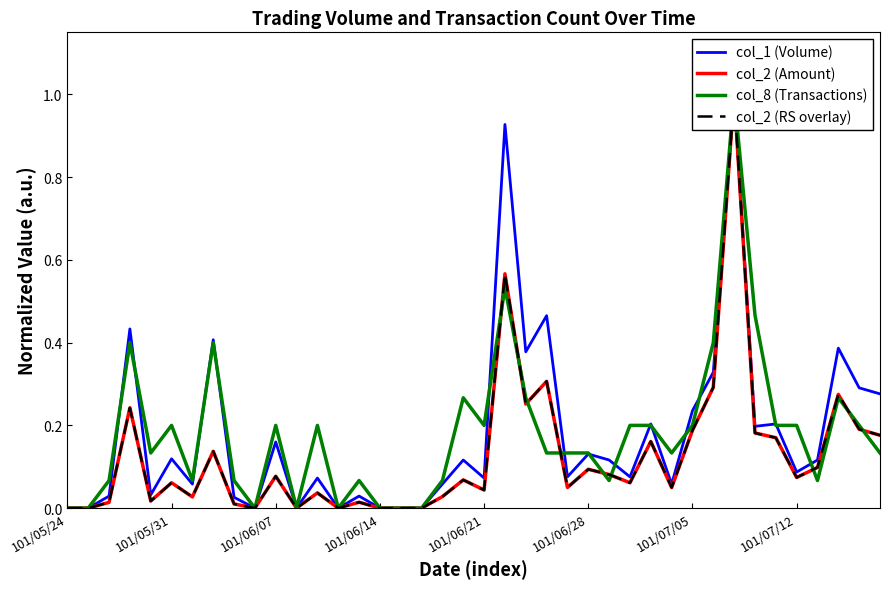

Between 13 and 32, which series saw the biggest shift?

col_1 (Volume)